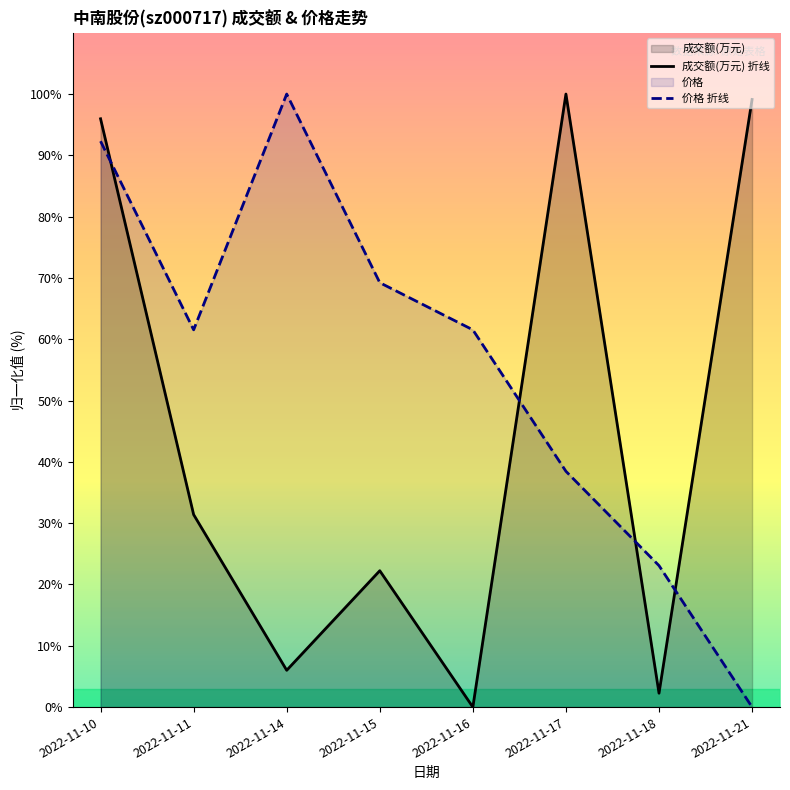

What is the sum of the 价格 折线 values at 2022-11-16 and 2022-11-15?

130.8